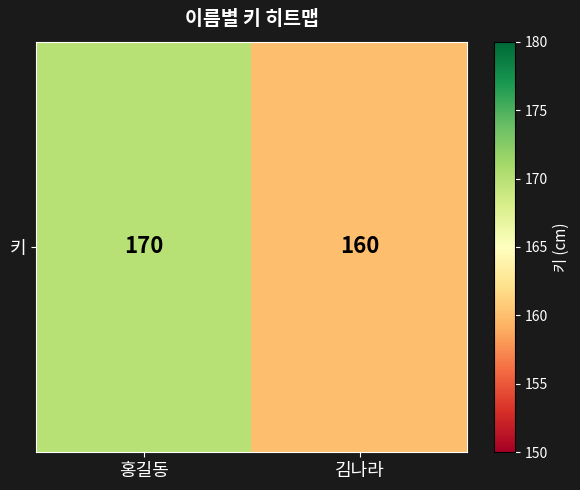

Rank the categories by value from lowest to highest.

김나라, 홍길동